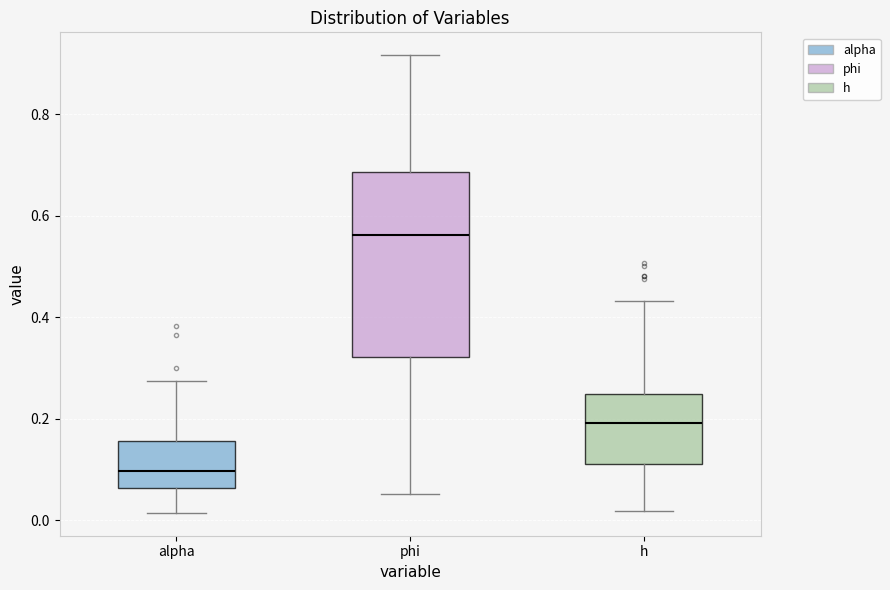

Where does the median line of the box for alpha sit on the y-axis? The values are not printed on the chart, so give them approximately, as read against the axis.

0.10